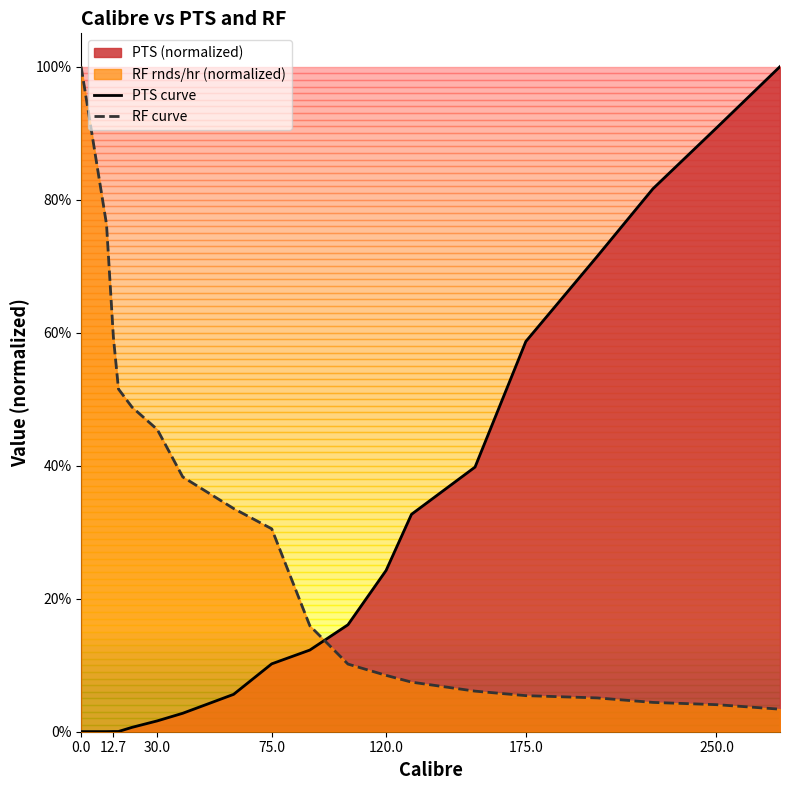

True or false: PTS curve has more than 2 points higher than both neighbors.

False